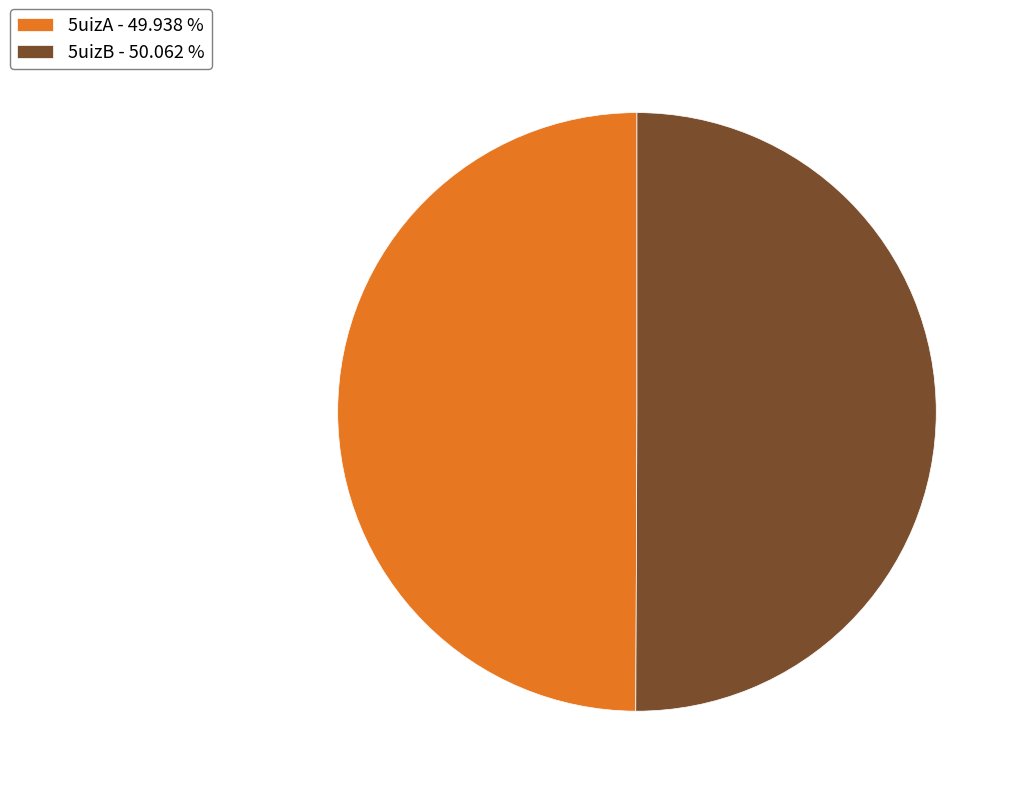

Is it true that 5uizB is 50% of the pie?

True